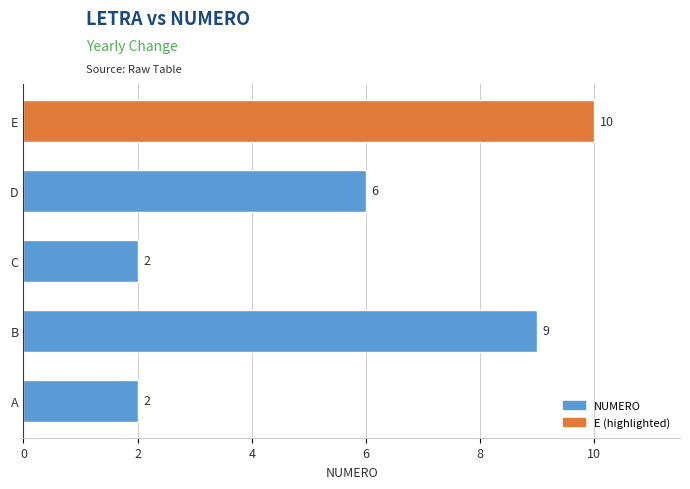

True or false: the data shows 1 at C.

False